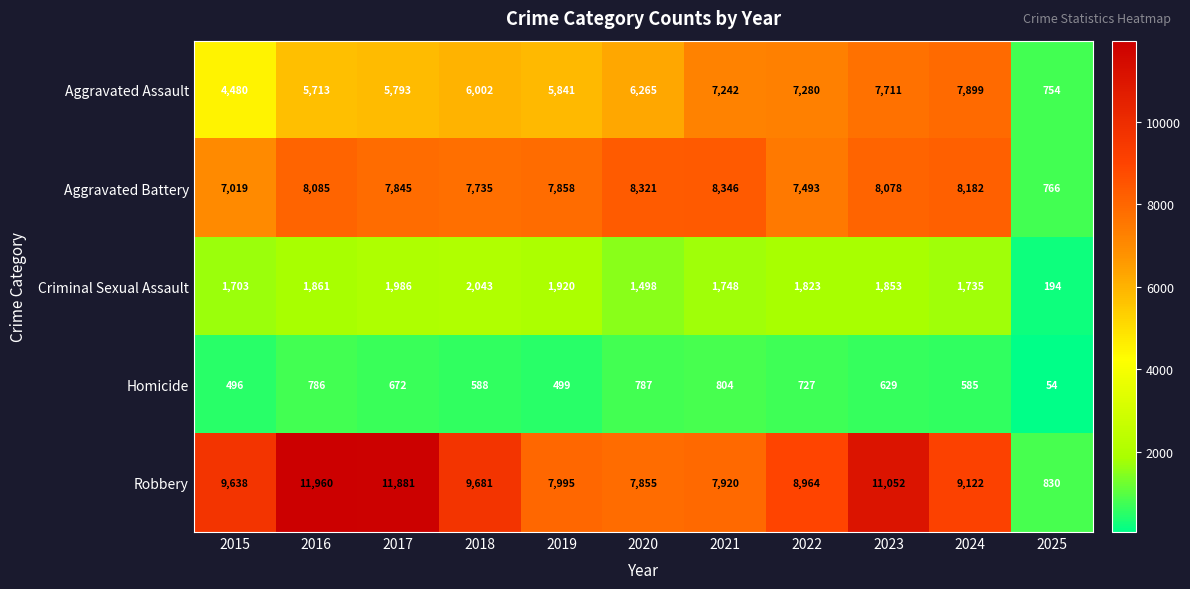

What is the average value of the Homicide series?

602